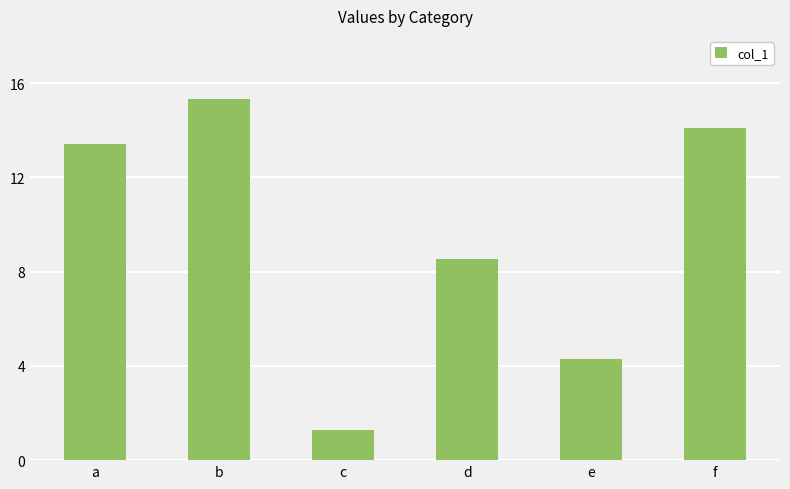

Approximately how many times larger is the value at f compared to e?

3.3